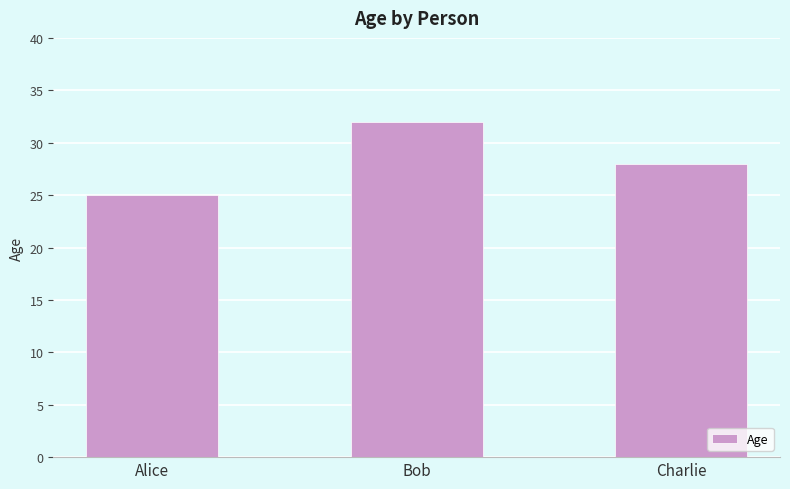

Reading left to right, what are all the values shown in this chart?

Alice=25	Bob=32	Charlie=28